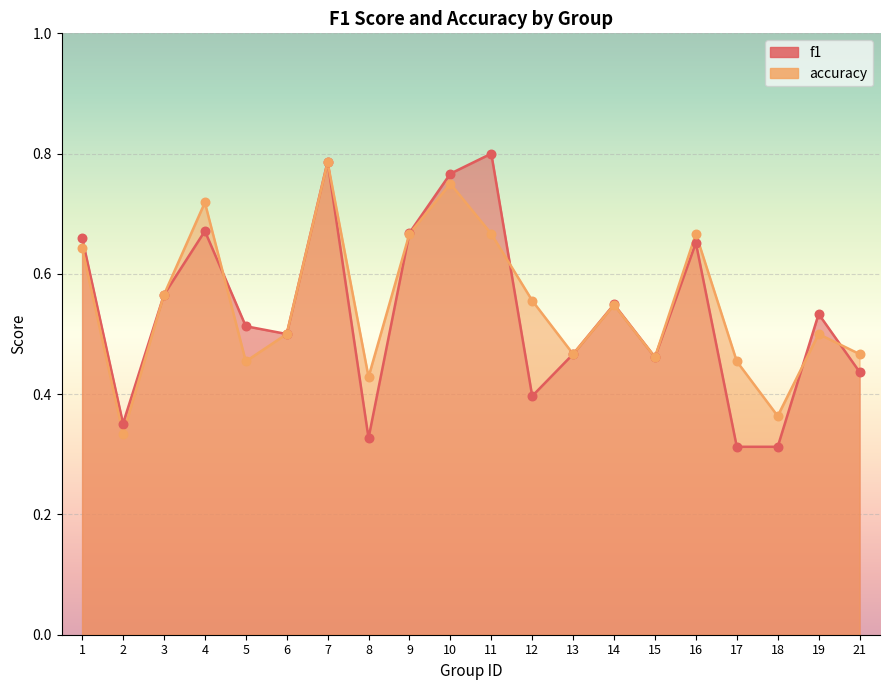

Which series contains the lowest Y value?

f1